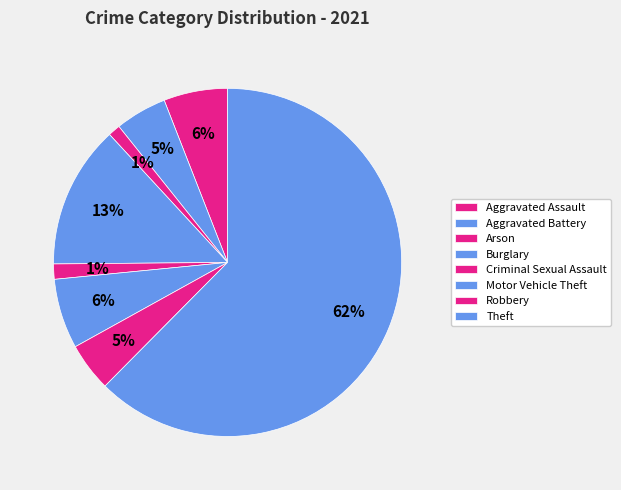

How many slices are in this pie chart?

8